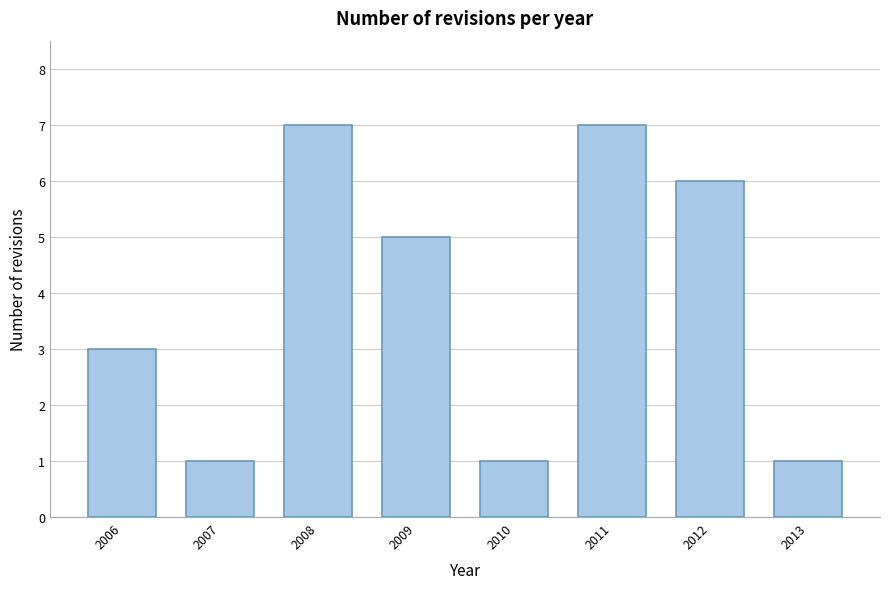

Reading left to right, extract all data points from this chart.

2006=3	2007=1	2008=7	2009=5	2010=1	2011=7	2012=6	2013=1